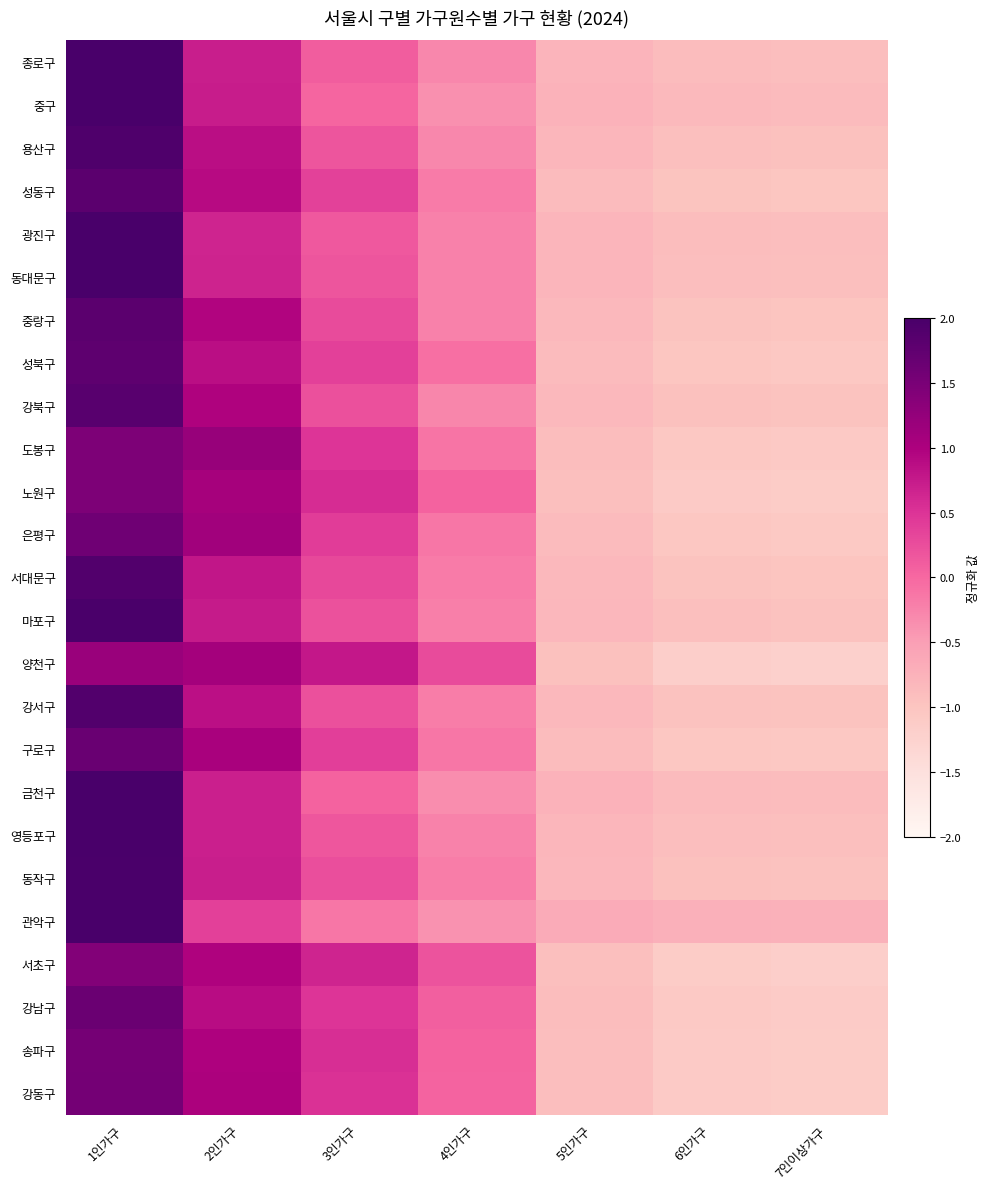

At which category does the chart reach its minimum across all series?

7인이상가구